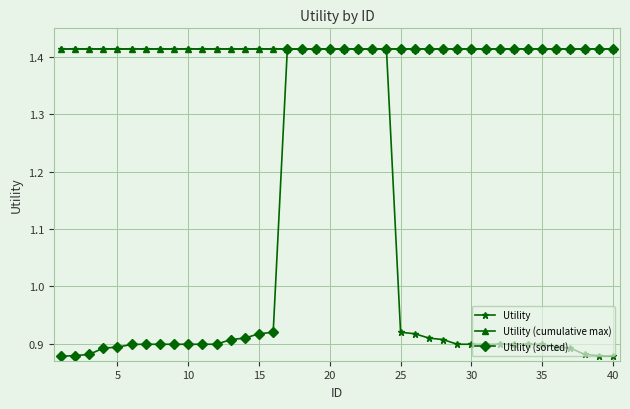

How many Utility values are between 0 and 1?

16